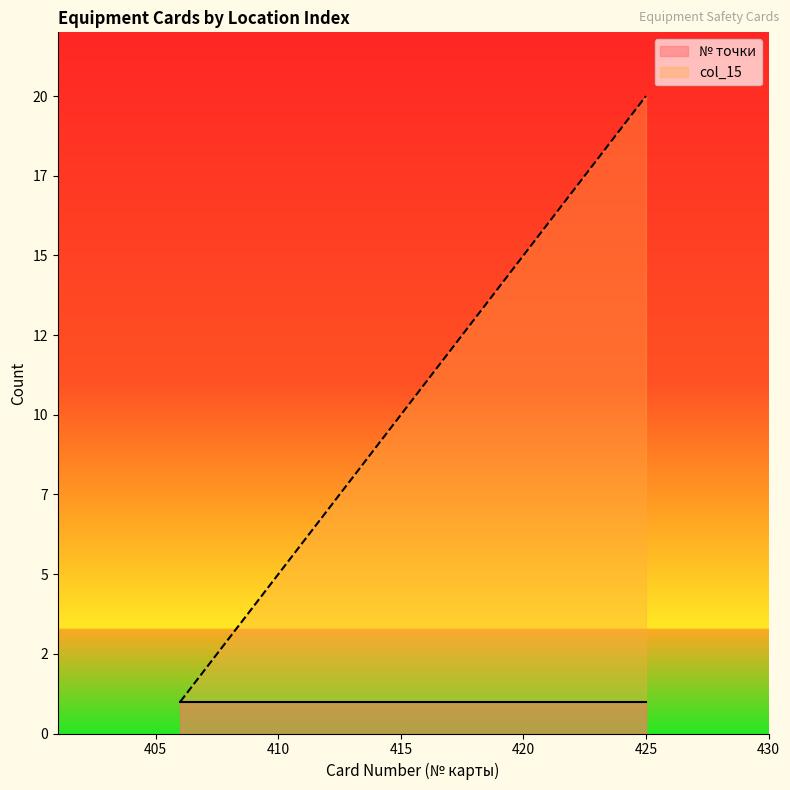

At which label is the value closest to 10?

415